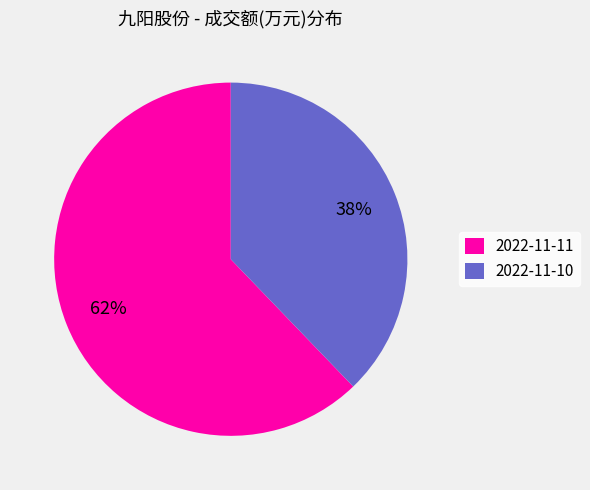

Do 2022-11-10 and 2022-11-11 together represent more than half of the pie?

Yes